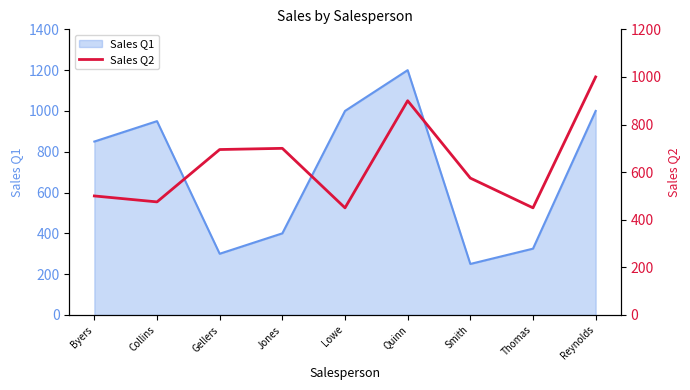

Is it true that Sales Q1 equals 429 at Collins?

False